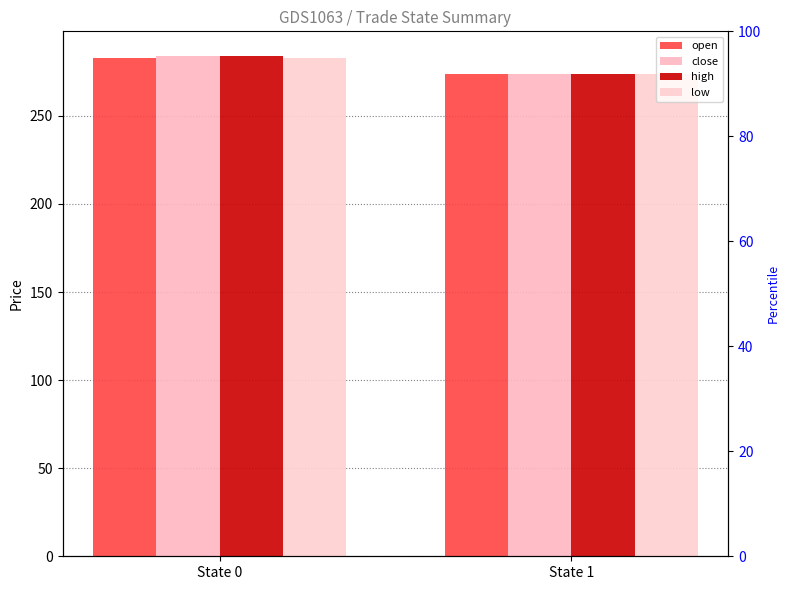

Is it true that high equals 129.8 at State 1?

False